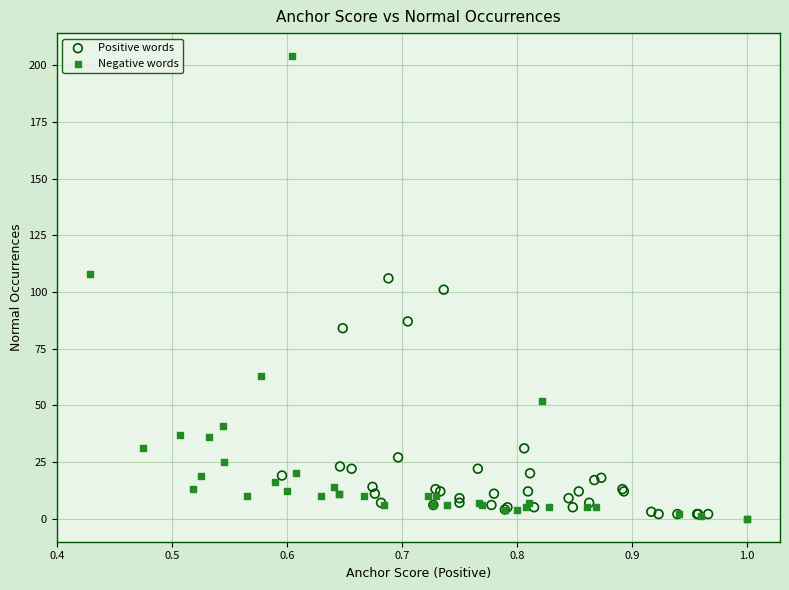

Which series contains the highest Y value?

Negative words